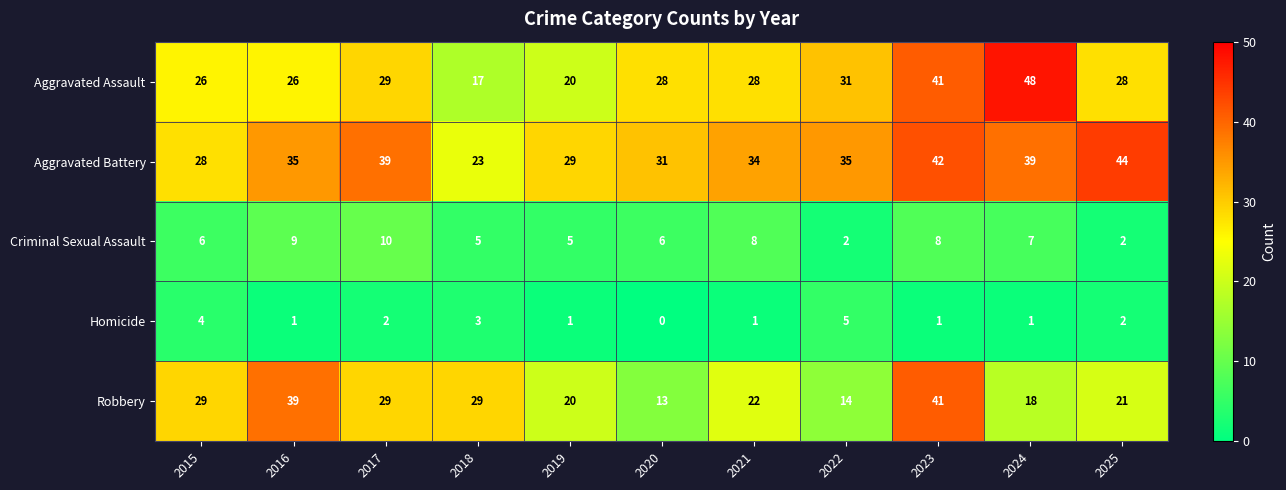

How many categories are shown in the chart?

11